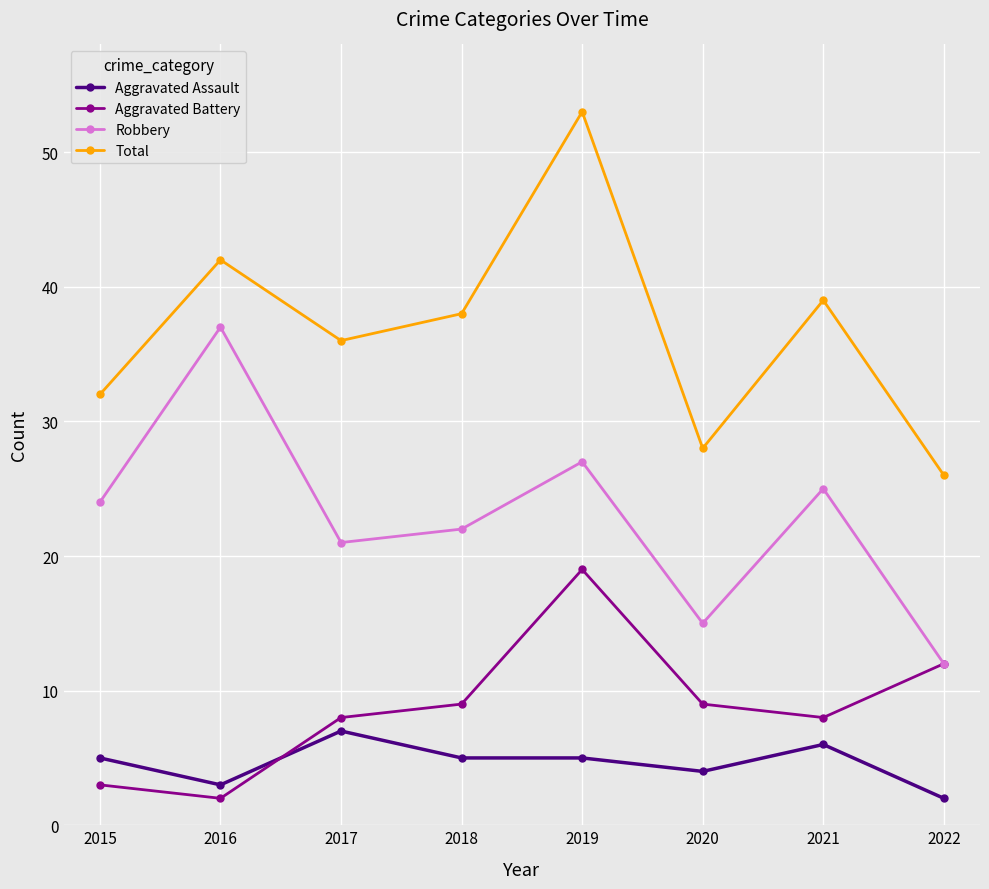

What is the approximate value of Aggravated Assault at 2020?

4